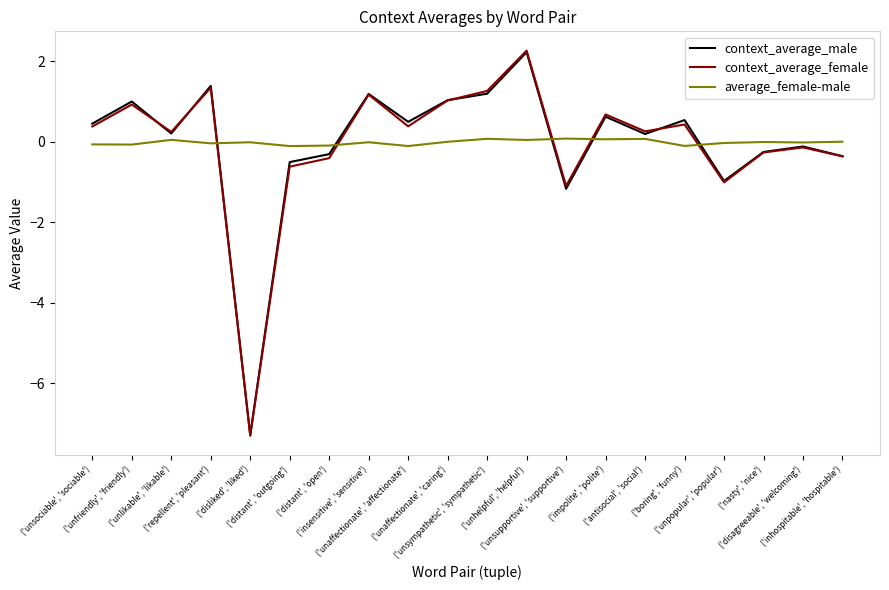

Is it true that context_average_male equals 0.5 at ('boring', 'funny')?

True